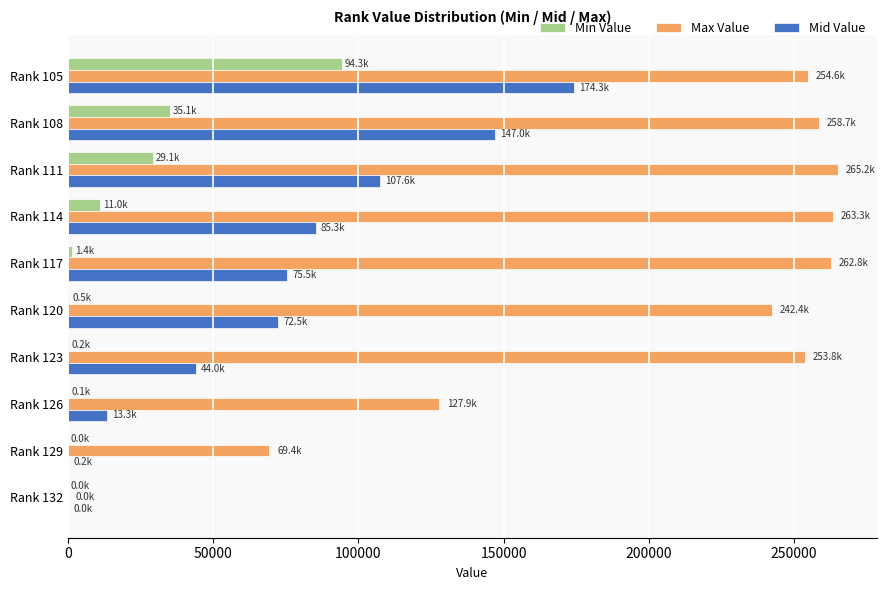

What is the highest value of the Min Value series?

94298.7